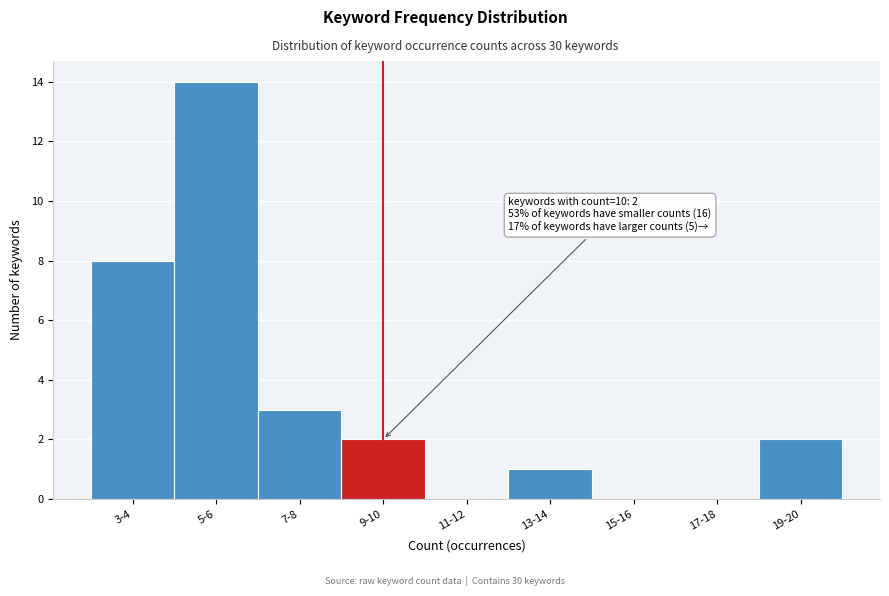

Reading left to right, extract all data points from this chart.

3-4=8	5-6=14	7-8=3	9-10=2	11-12=0	13-14=1	15-16=0	17-18=0	19-20=2